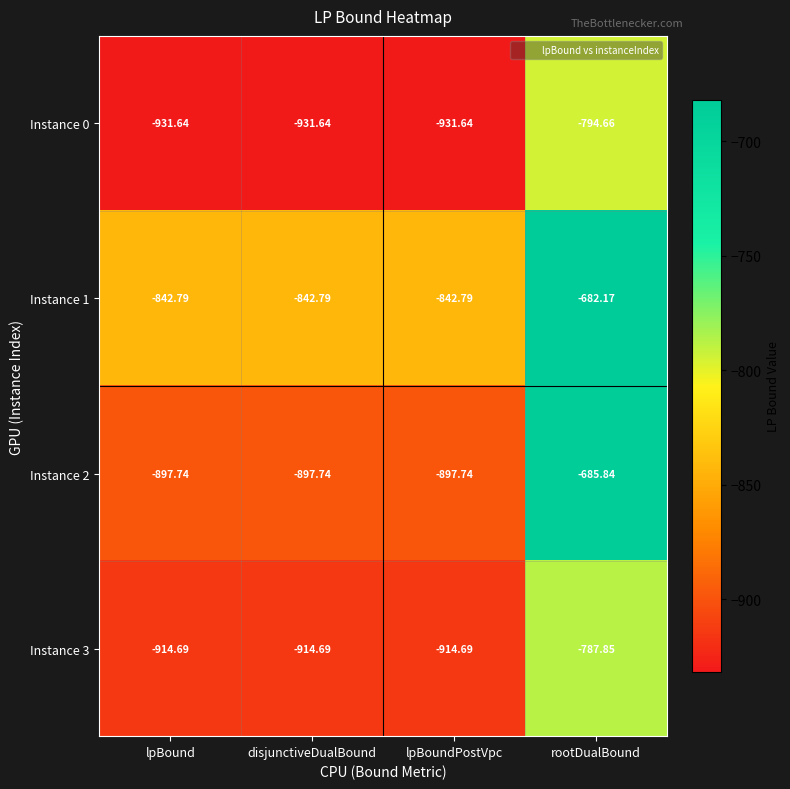

At which category does the chart reach its peak across all series?

rootDualBound